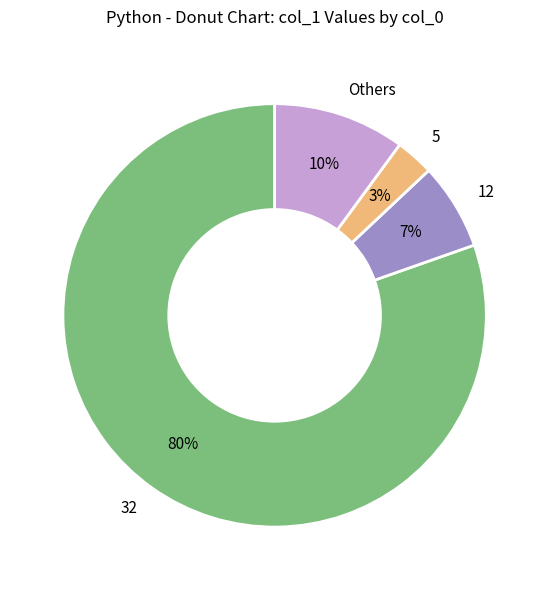

The 32 slice represents 80% of the pie. True or false?

True